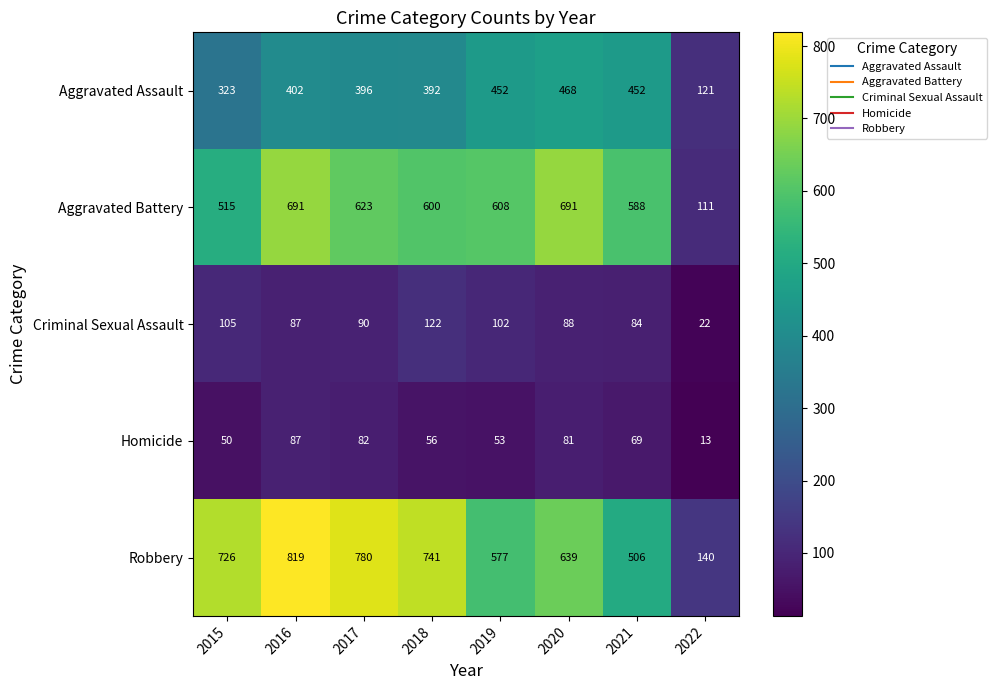

At how many categories does at least one series exceed 19?

8